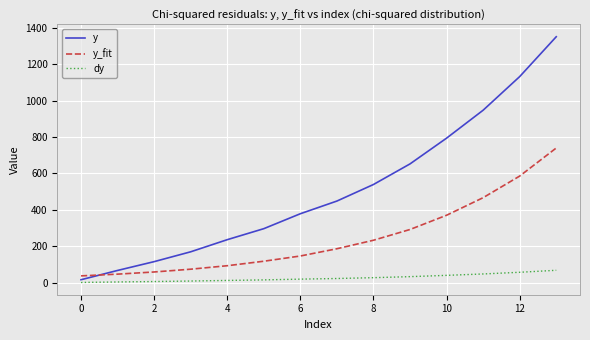

Which series has the largest range (max minus min)?

y